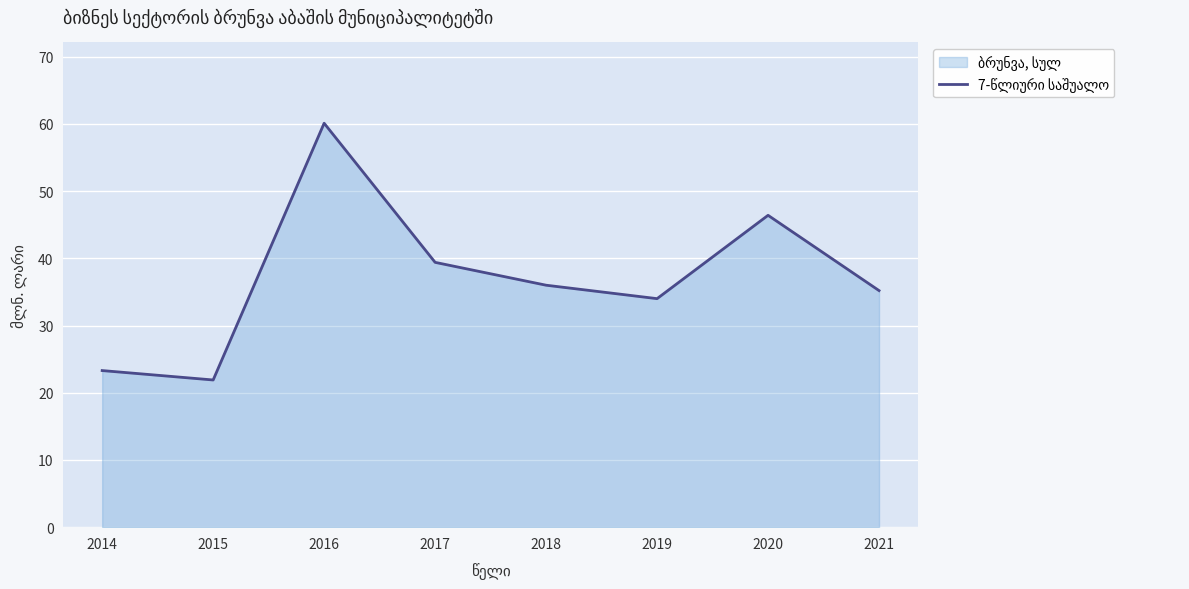

How many values exceed 36?

3